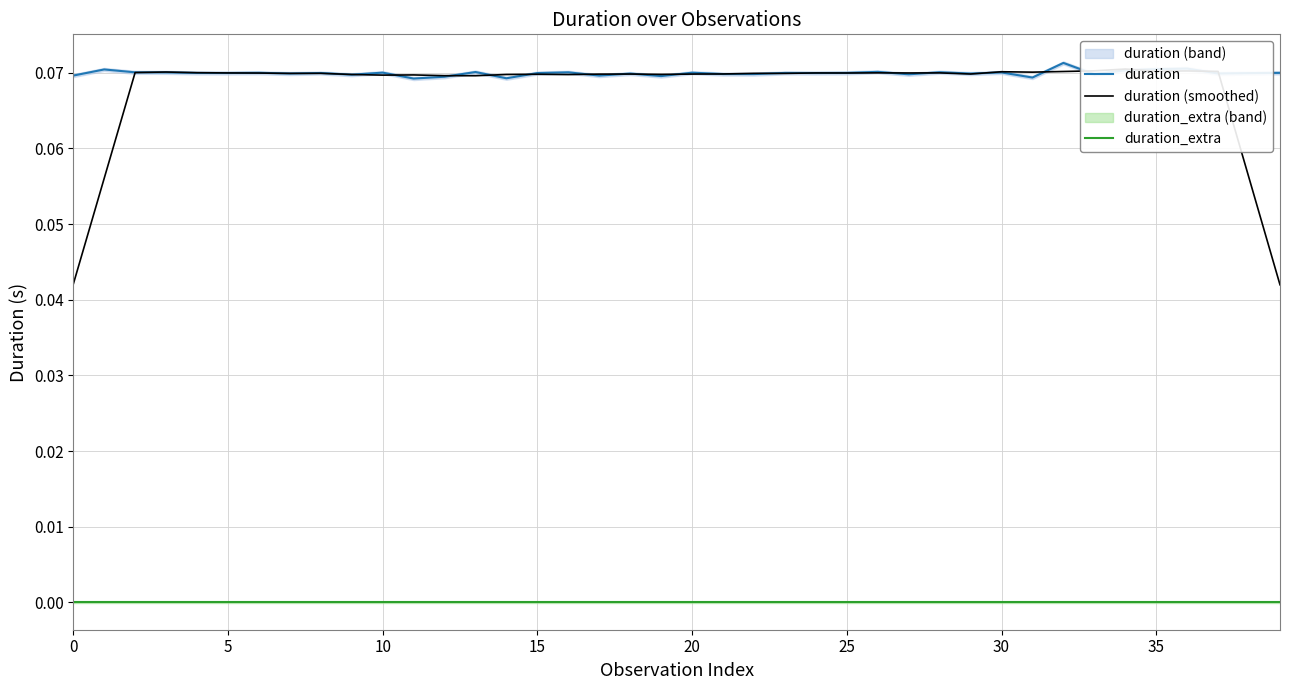

How many intersections are there between duration (smoothed) and duration?

26